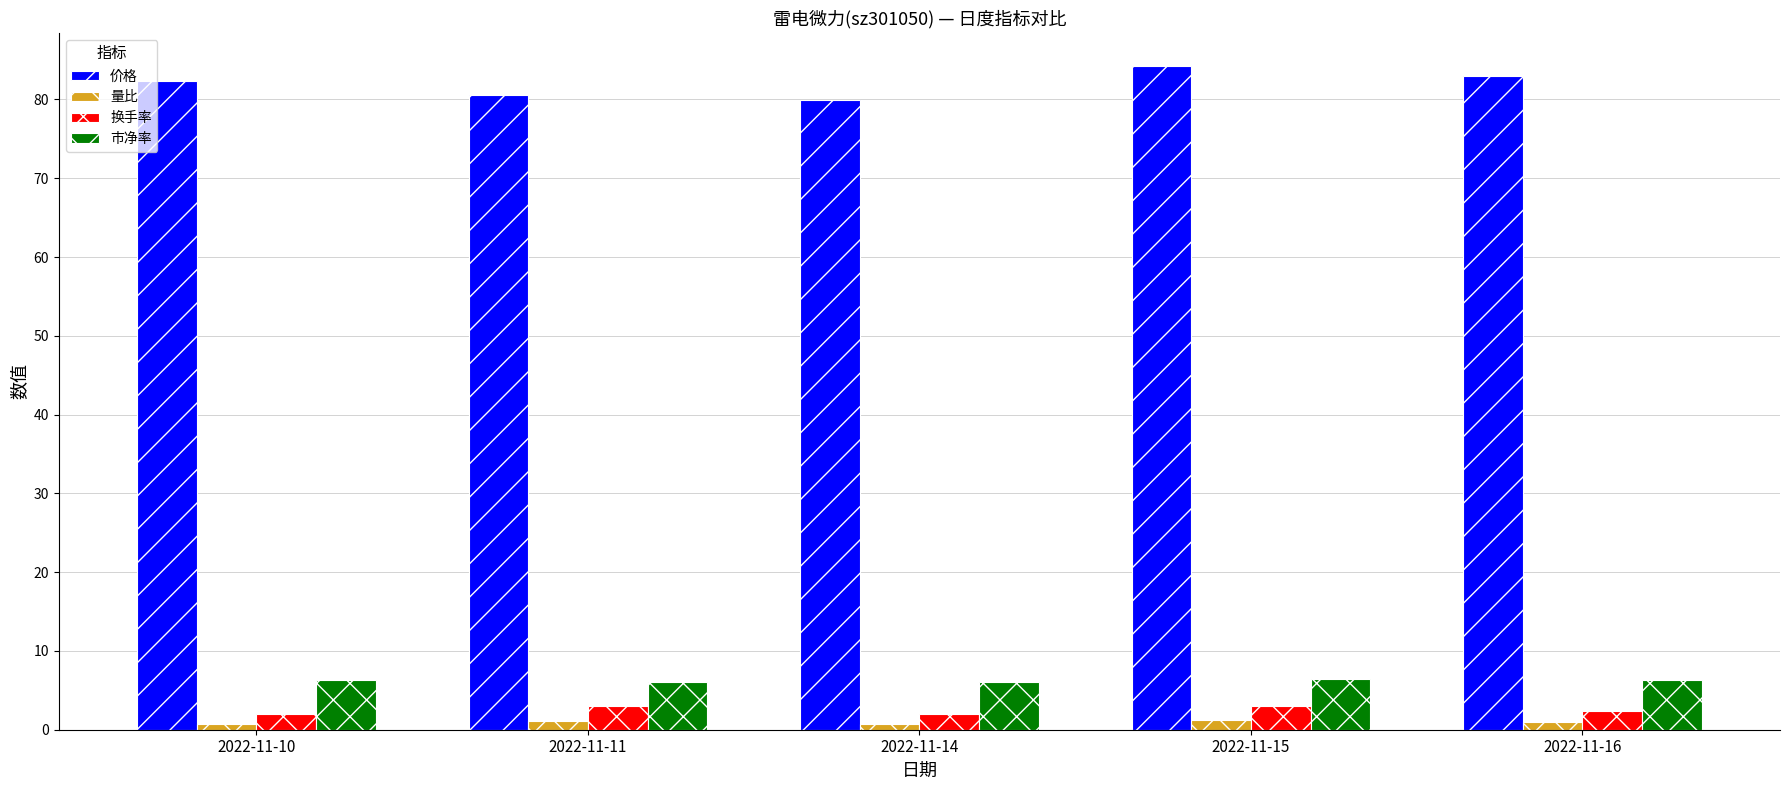

Is it true that 量比 equals 1.3 at 2022-11-15?

True